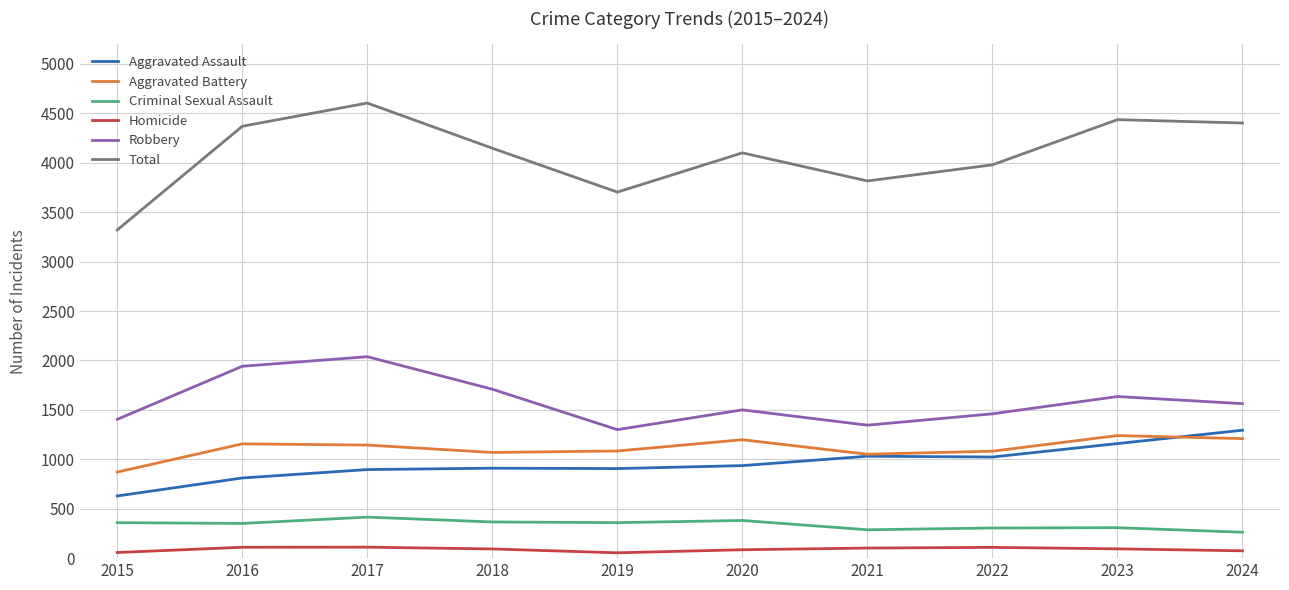

Is this an area chart (filled region under the line)?

No